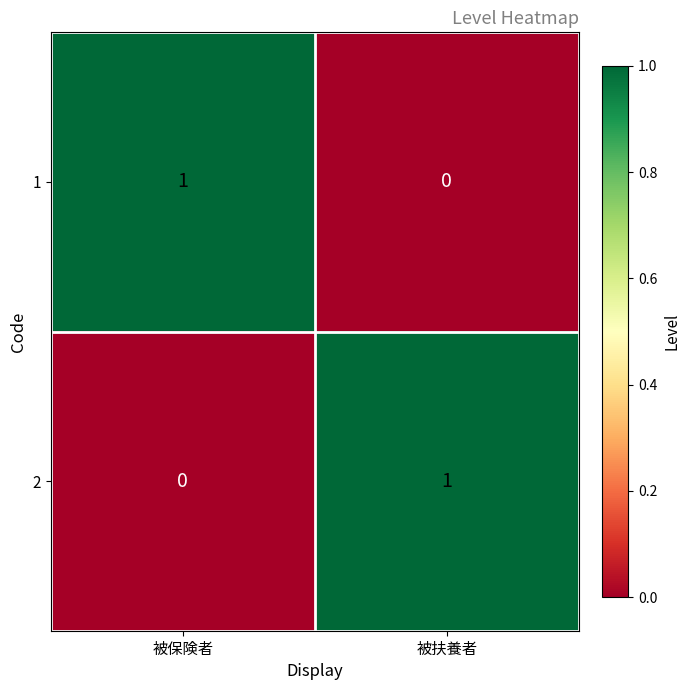

List the labels in order of 2 value, smallest first.

被保険者, 被扶養者